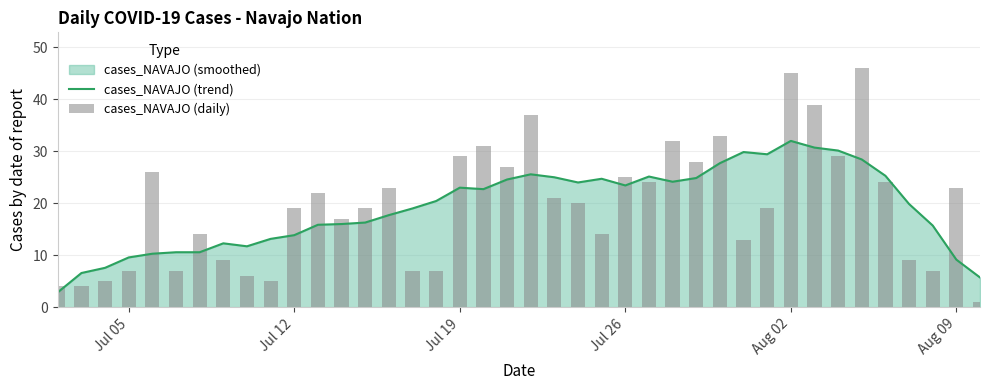

What is the minimum value for cases_NAVAJO (trend)?

2.9